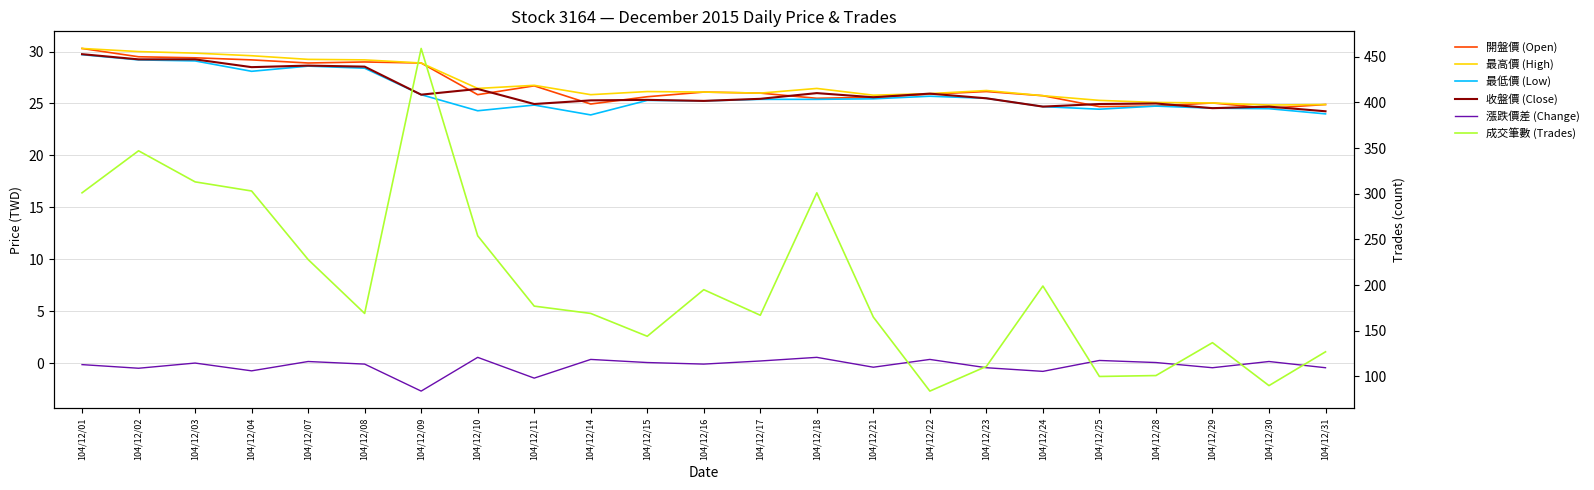

What is the value of the 收盤價 (Close) point at the 2nd from the left?

29.2